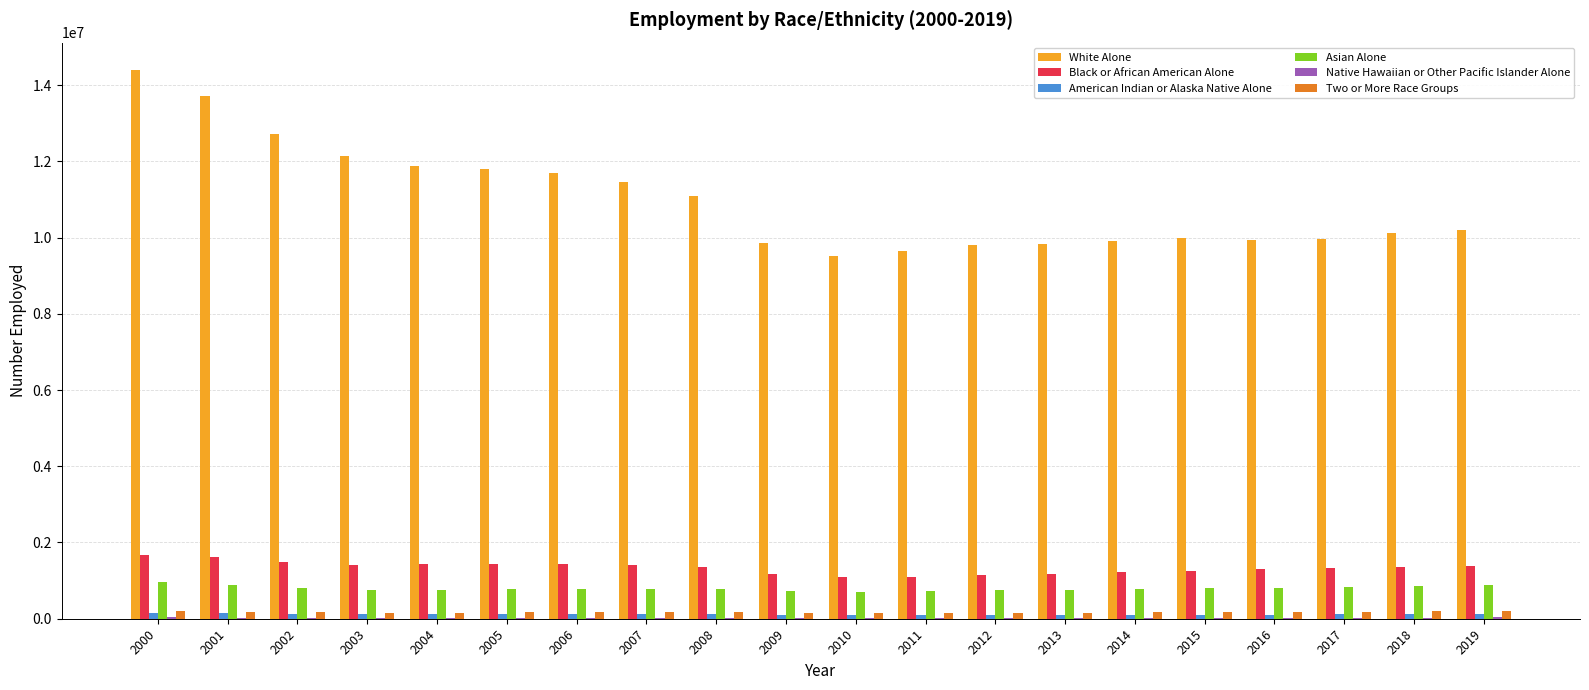

Which series has the widest spread of values?

White Alone